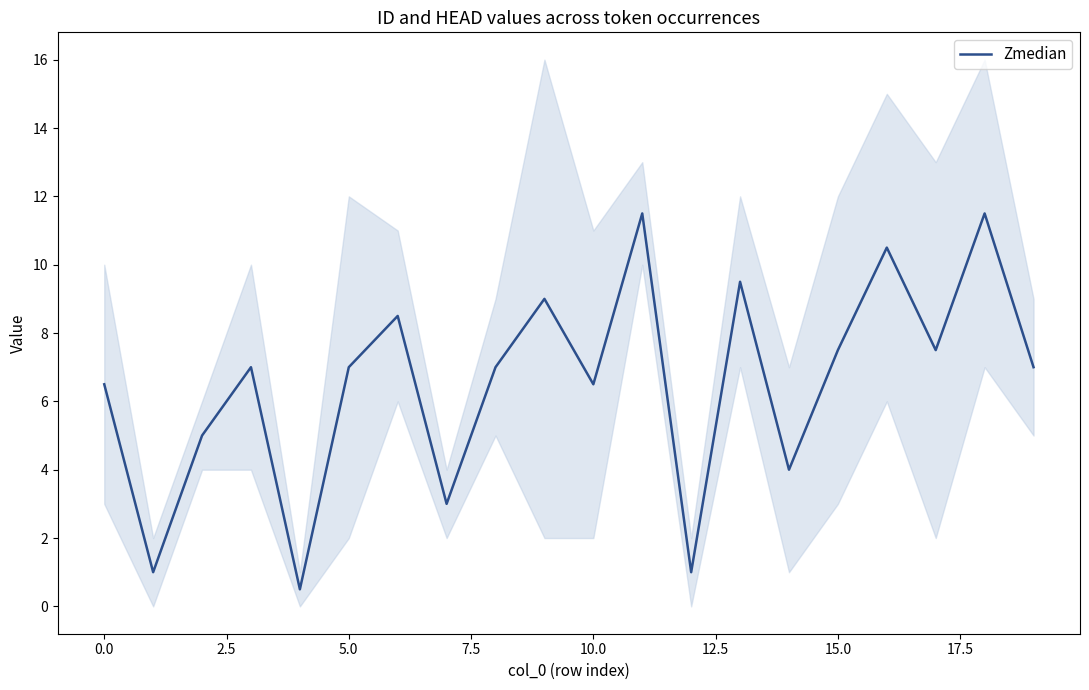

Count the number of categories in the chart.

20